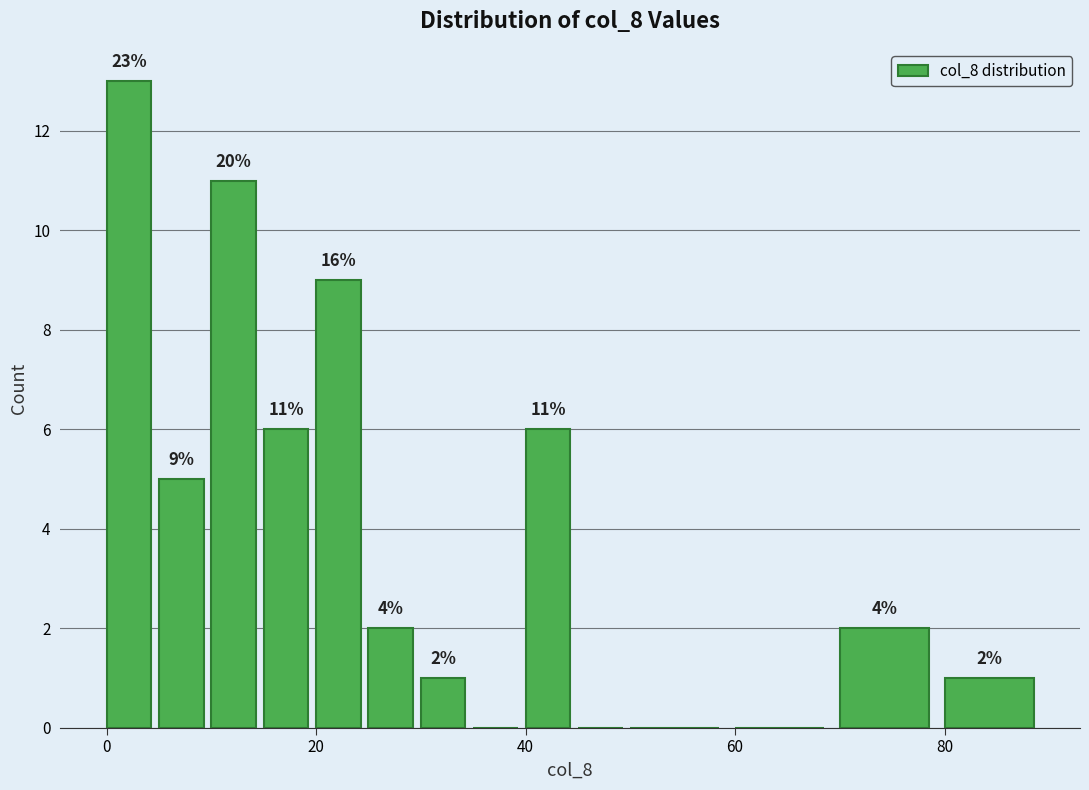

Around what value on the x-axis is the tallest bar? Give the approximate position of its centre, as read against the axis.

2